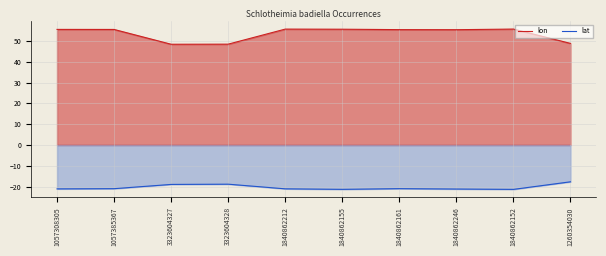

Reading left to right, extract all data points from this chart.

lon: 55.5	55.5	48.4	48.5	55.7	55.6	55.4	55.4	55.7	48.8
lat: -21.1	-21.0	-18.9	-18.8	-21.1	-21.3	-21.0	-21.1	-21.3	-17.7